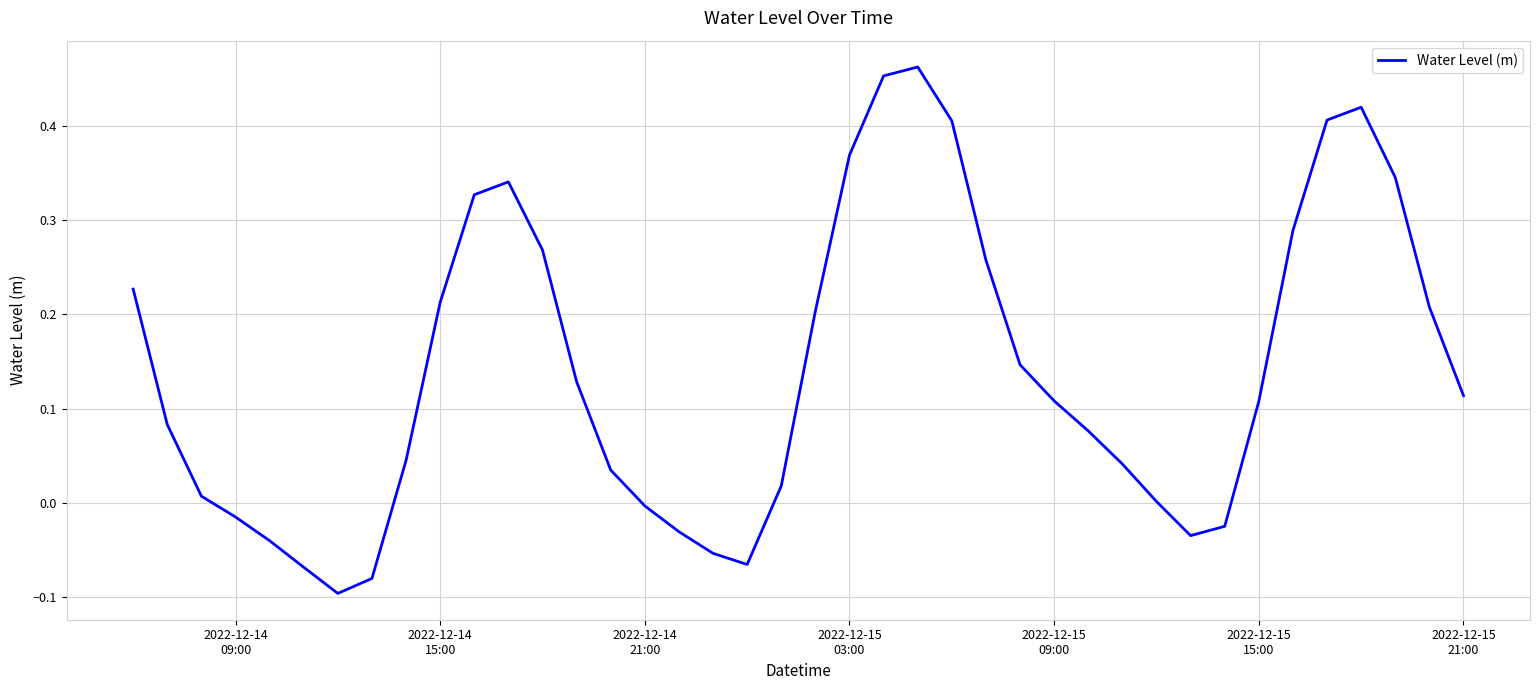

What is the difference between the maximum and minimum values?

0.6